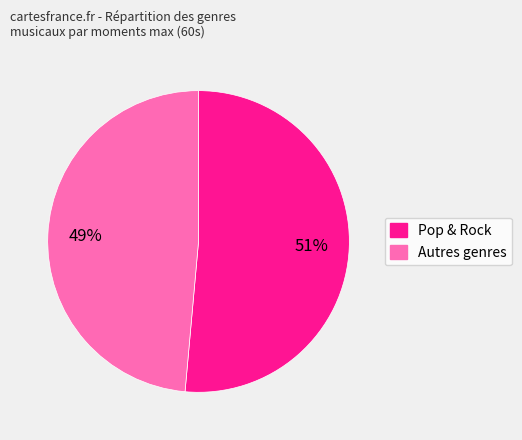

Is there any slice that represents more than half of the pie?

Yes